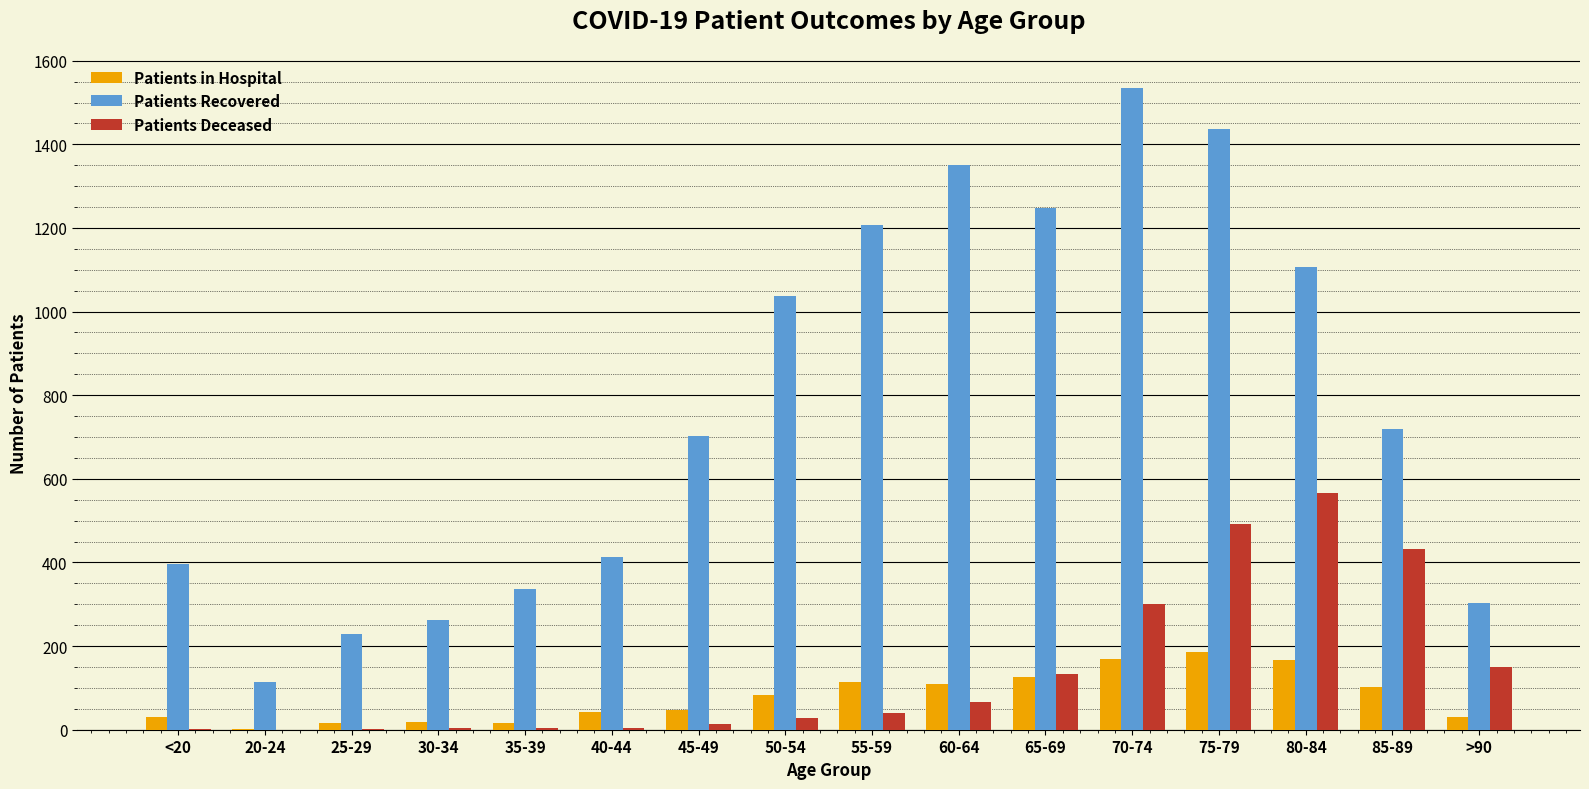

Between <20 and 45-49, which series saw the biggest shift?

Patients Recovered